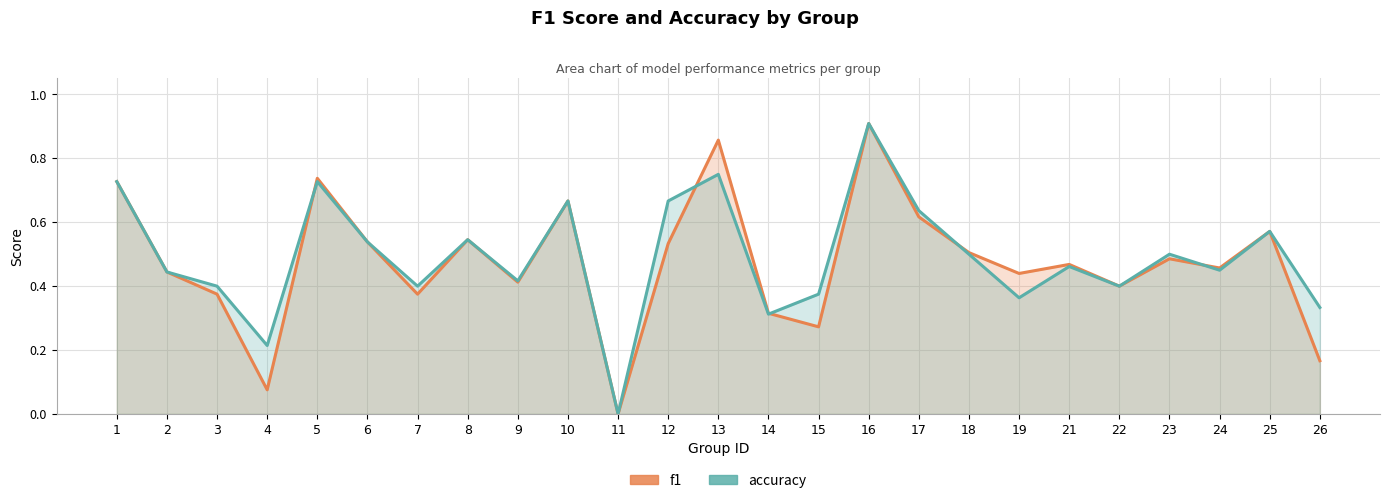

Reading left to right, list all the values displayed in this chart.

f1: 1=0.7	2=0.4	3=0.4	4=0.1	5=0.7	6=0.5	7=0.4	8=0.5	9=0.4	10=0.7	11=0.0	12=0.5	13=0.9	14=0.3	15=0.3	16=0.9	17=0.6	18=0.5	19=0.4	21=0.5	22=0.4	23=0.5	24=0.5	25=0.6	26=0.2
accuracy: 1=0.7	2=0.4	3=0.4	4=0.2	5=0.7	6=0.5	7=0.4	8=0.5	9=0.4	10=0.7	11=0.0	12=0.7	13=0.8	14=0.3	15=0.4	16=0.9	17=0.6	18=0.5	19=0.4	21=0.5	22=0.4	23=0.5	24=0.5	25=0.6	26=0.3